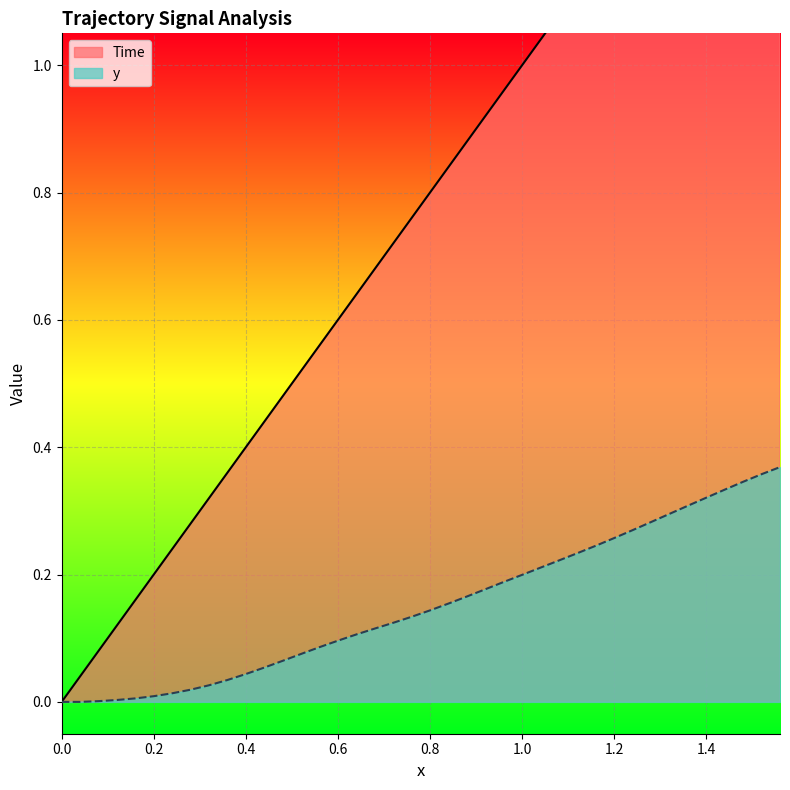

The y series shows 0.2 at 1.4. True or false?

False